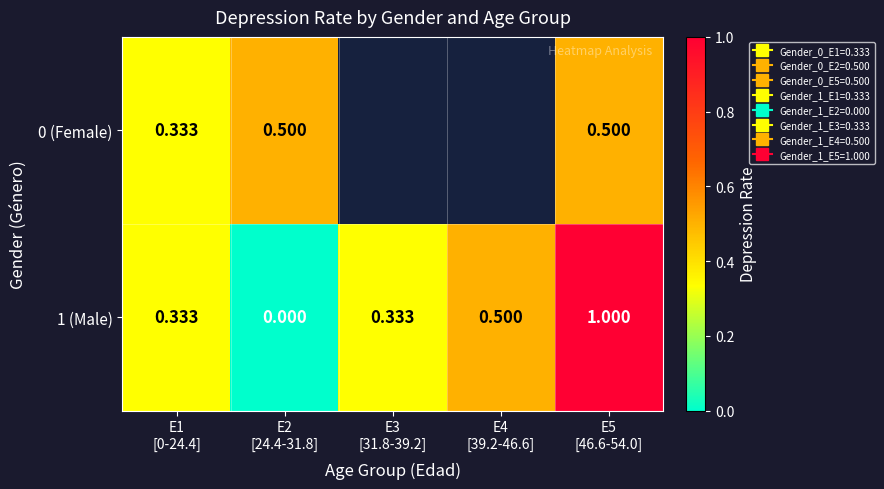

At which label is 1 (Male) closest to 0?

E2 [24.4-31.8]